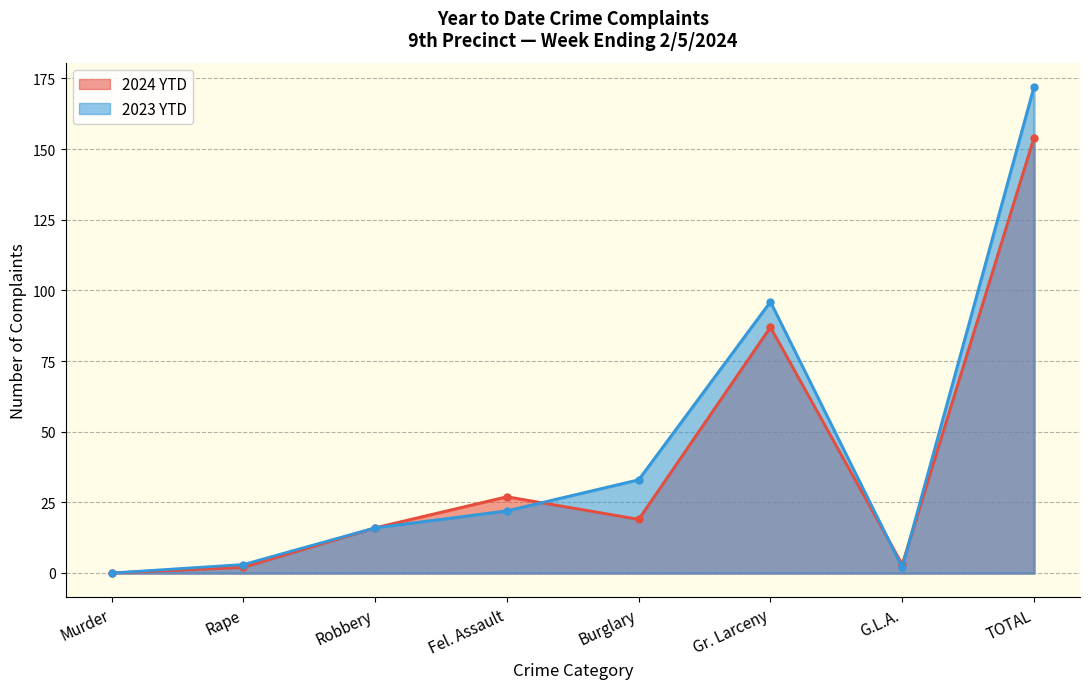

Rank the categories by 2023 YTD value from lowest to highest.

Murder, G.L.A., Rape, Robbery, Fel. Assault, Burglary, Gr. Larceny, TOTAL